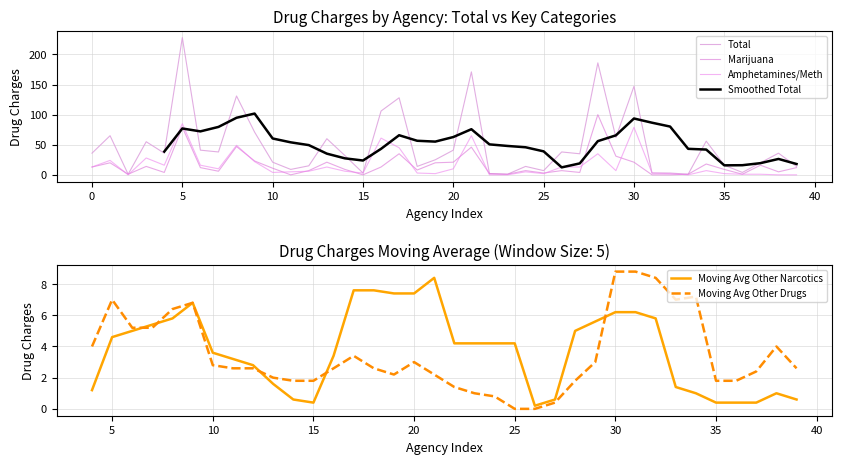

The value of Moving Avg Other Drugs at 20 is 3.0. True or false?

True